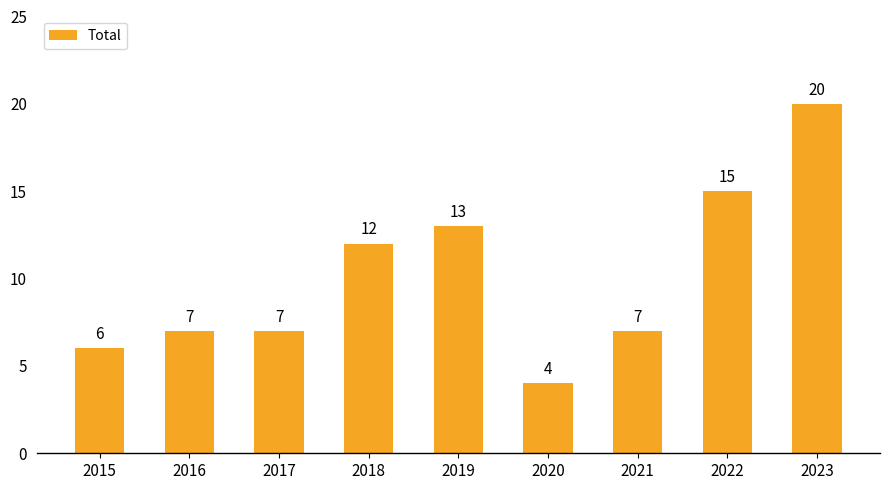

Where is the data nearest to the value 12?

2018